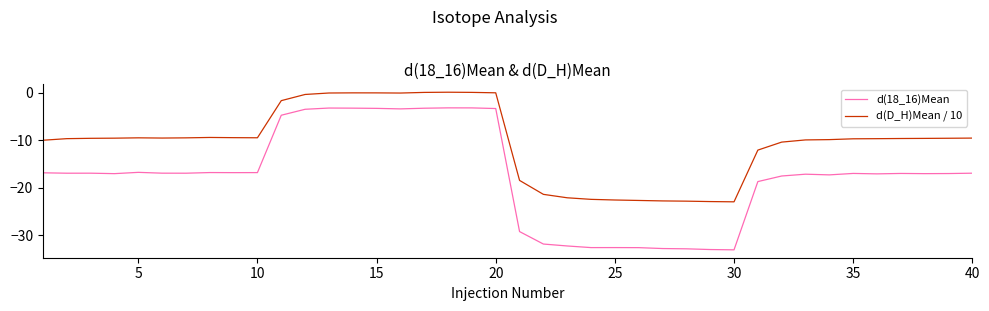

Rank the series by their average value, from highest to lowest.

d(D_H)Mean / 10, d(18_16)Mean